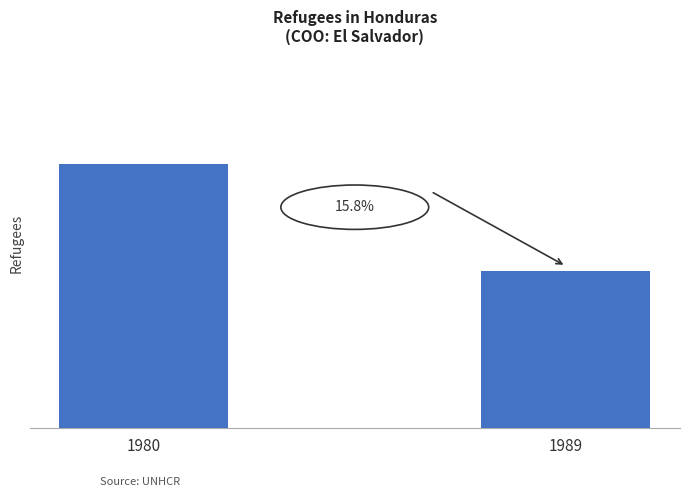

The chart shows a value of 21184 at 1989. True or false?

False